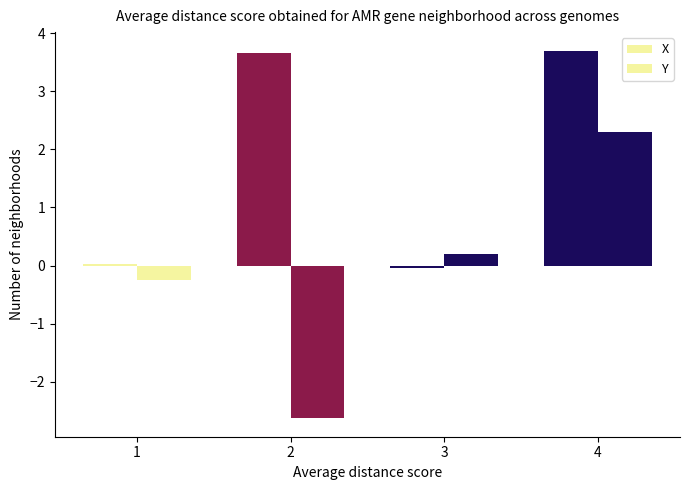

How many groups of bars are there?

4